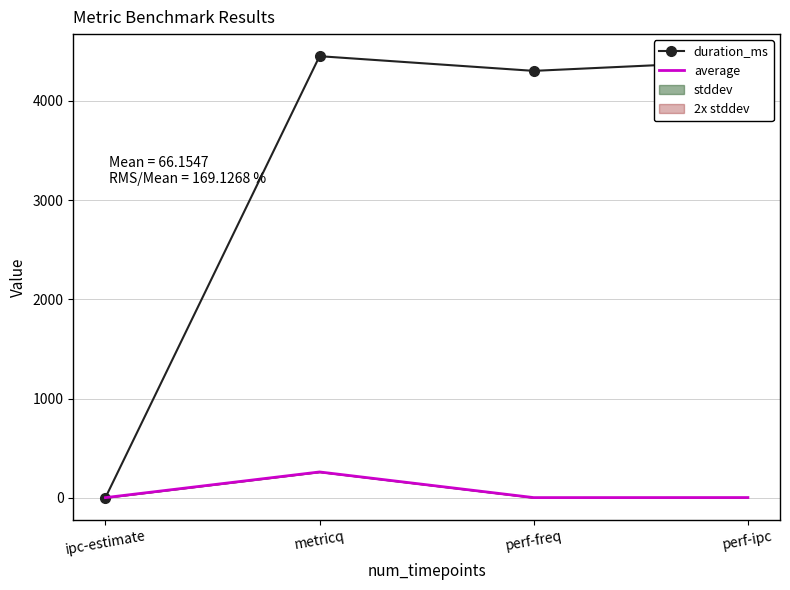

At which label does average reach its peak?

metricq